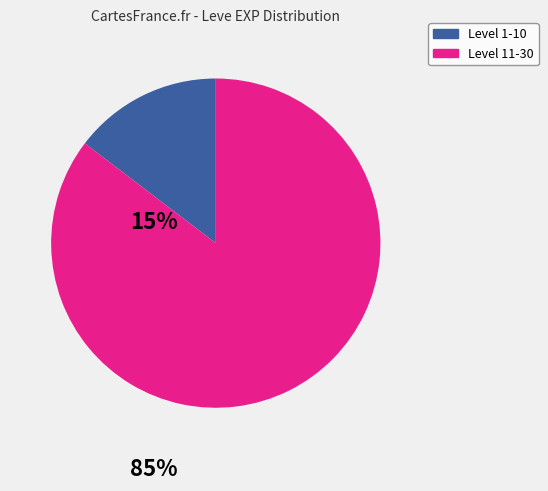

Is there any slice that represents more than half of the pie?

Yes